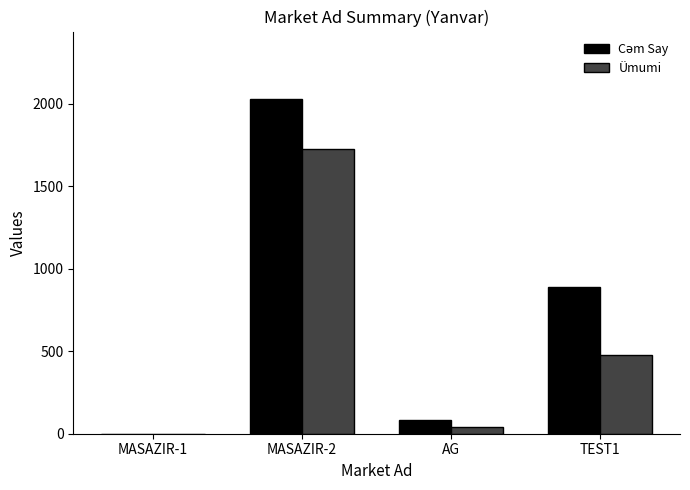

What is the sum of the Ümumi values at TEST1 and MASAZIR-1?

479.0